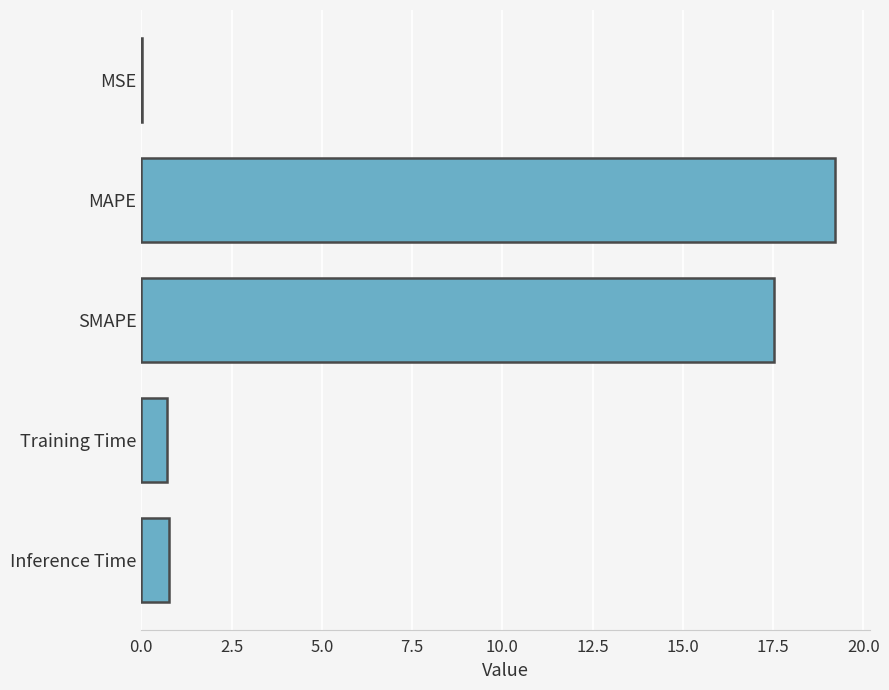

What is the sum of the values at SMAPE and Training Time?

18.2